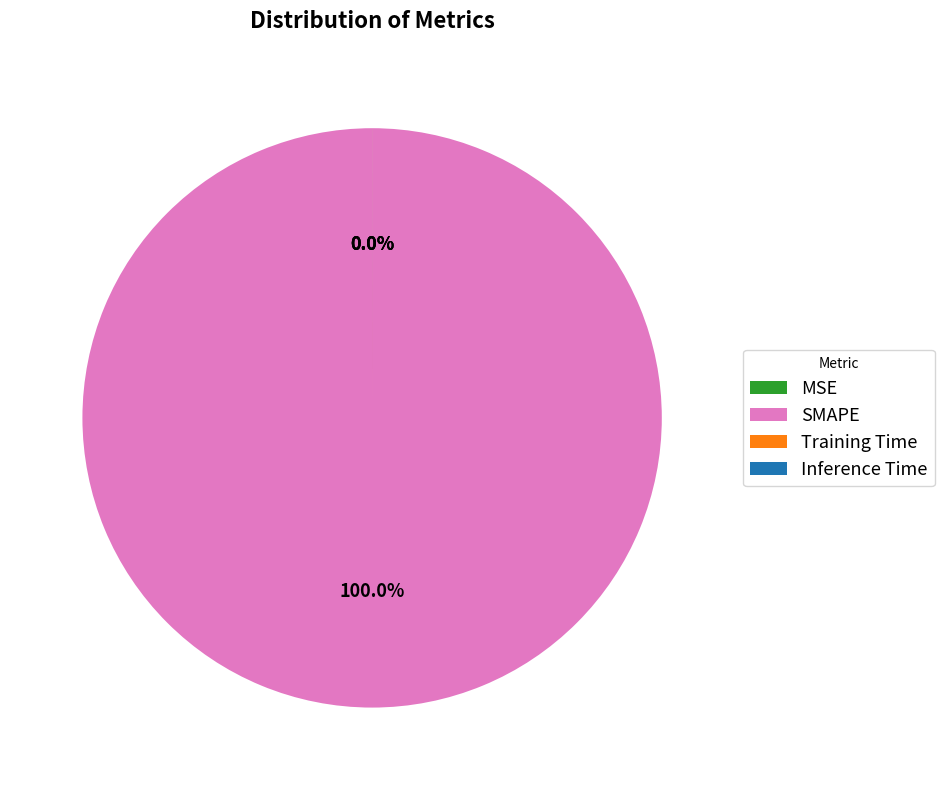

True or false: SMAPE accounts for 100% of the total.

True